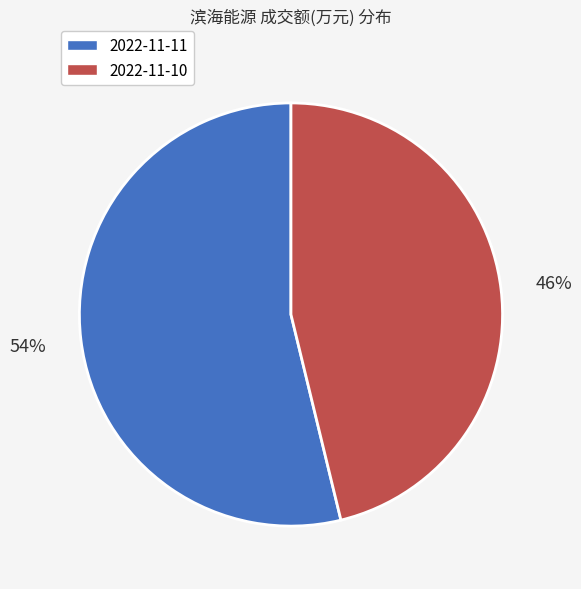

Which slice is the smallest?

2022-11-10